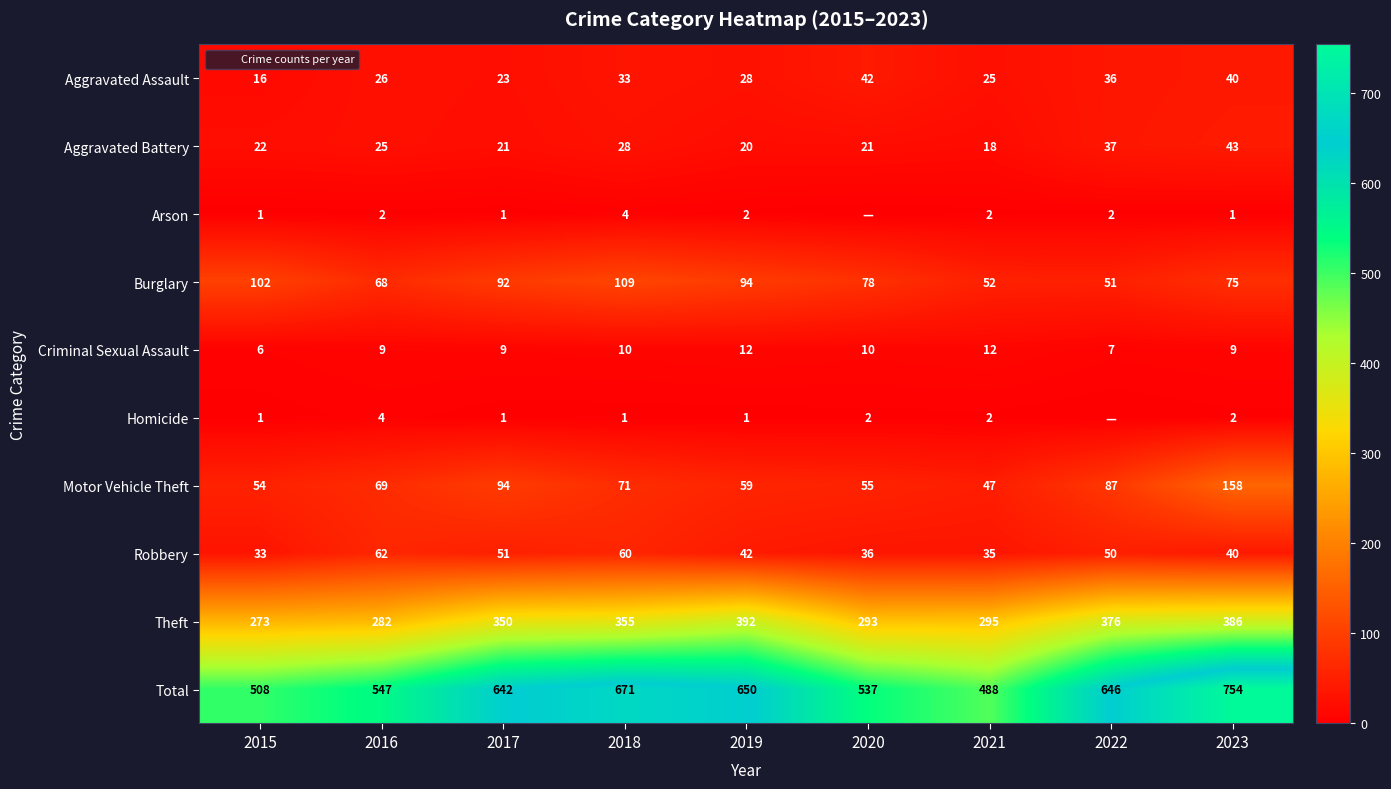

The value of Aggravated Assault at 2015 is 16. True or false?

True